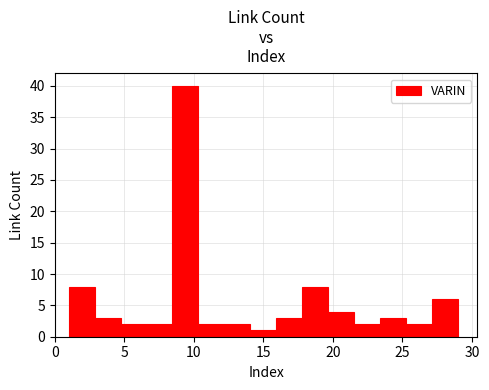

Around what value on the x-axis is the tallest bar? Give the approximate position of its centre, as read against the axis.

9.5